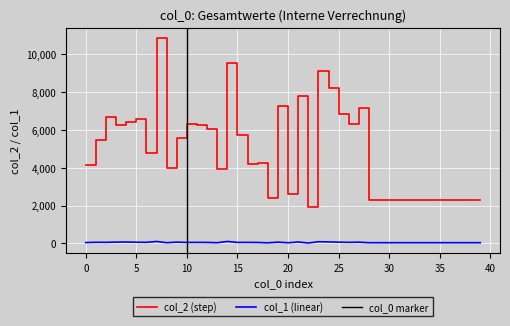

Rank the series by their average value, from lowest to highest.

col_1, col_2